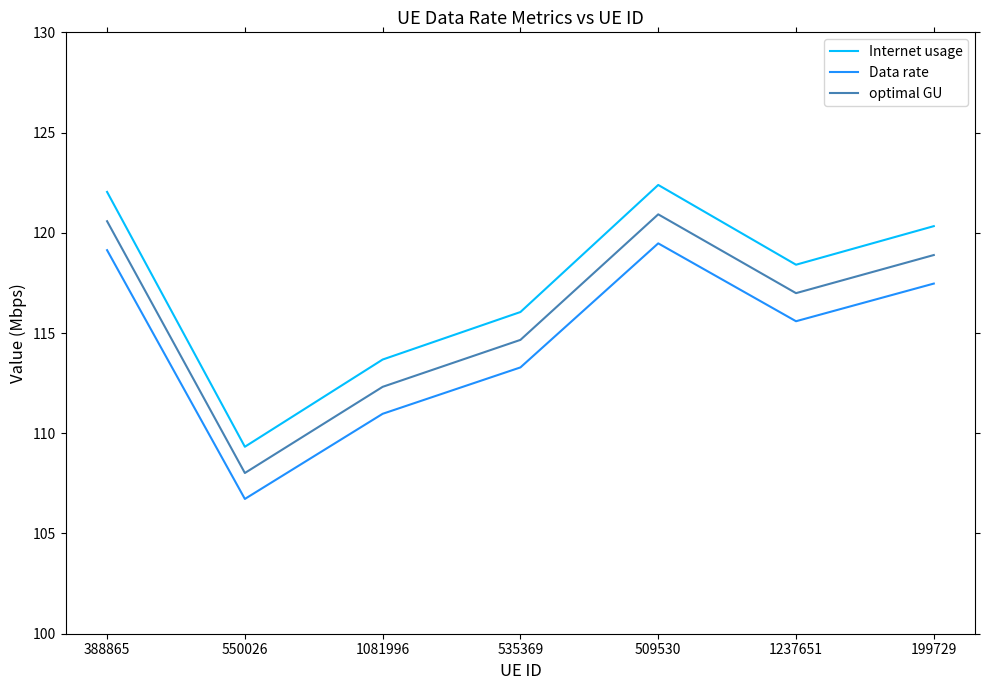

Rank the categories by Data rate value from highest to lowest.

509530, 388865, 199729, 1237651, 535369, 1081996, 550026